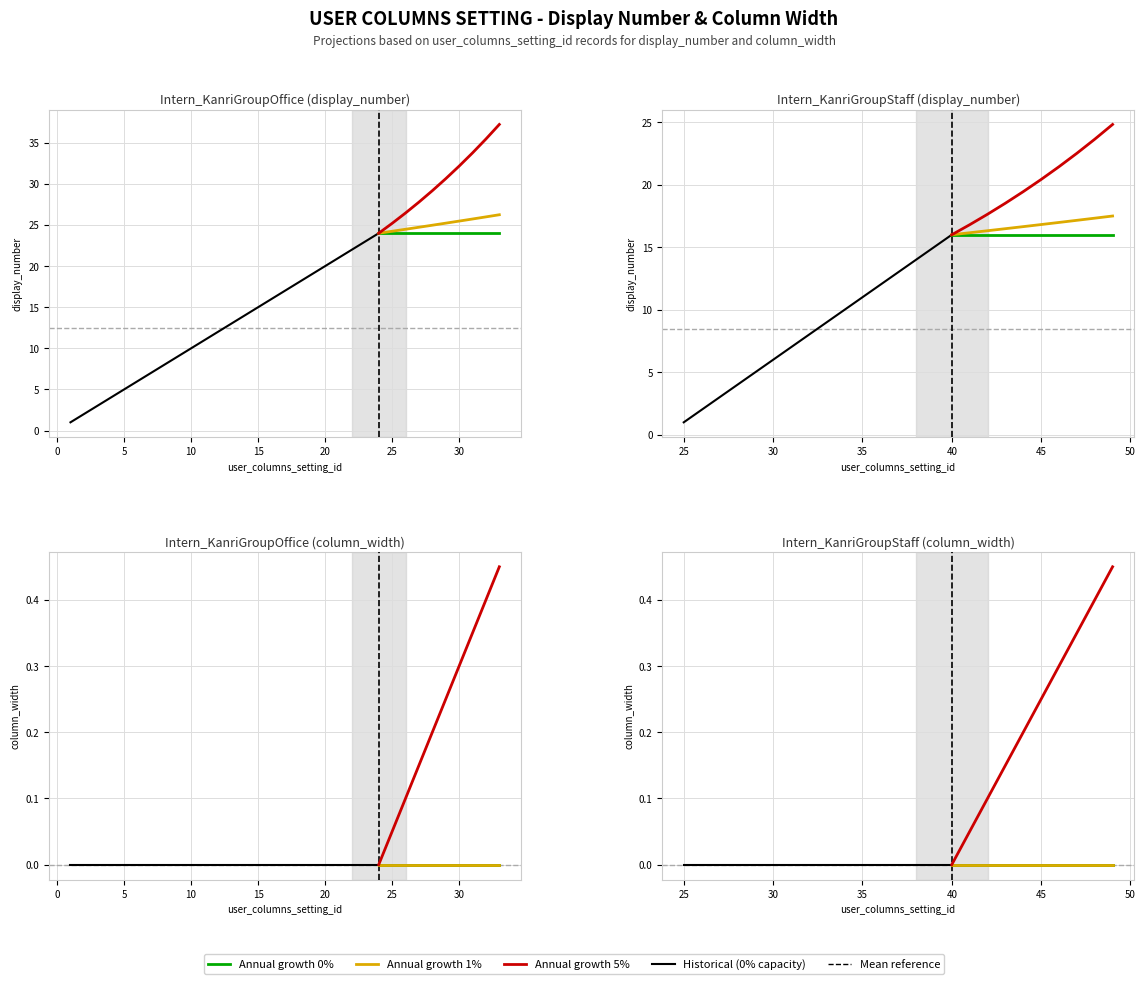

What is the sum of the display_number values at 16 and 13?

29